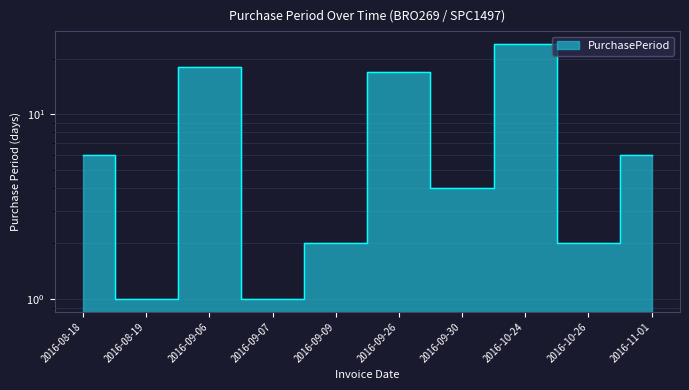

Rank the categories by value from highest to lowest.

2016-10-24, 2016-09-06, 2016-09-26, 2016-08-18, 2016-11-01, 2016-09-30, 2016-09-09, 2016-10-26, 2016-08-19, 2016-09-07